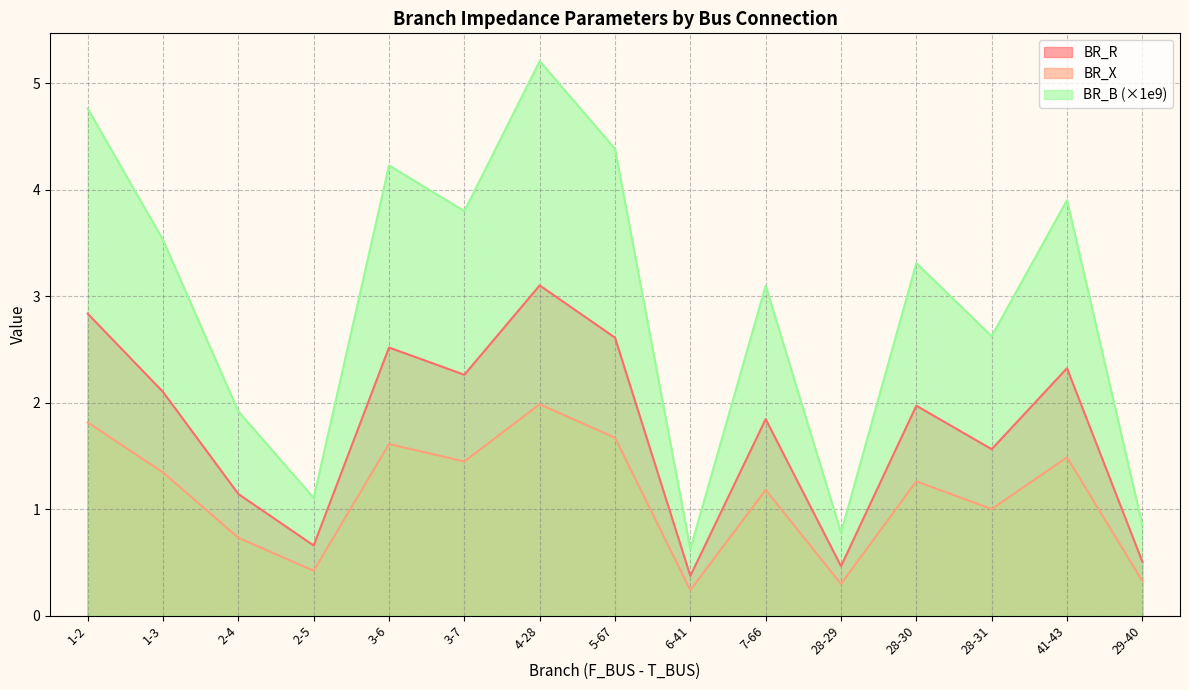

What is the value of the BR_X point at the 13th from the left?

1.0